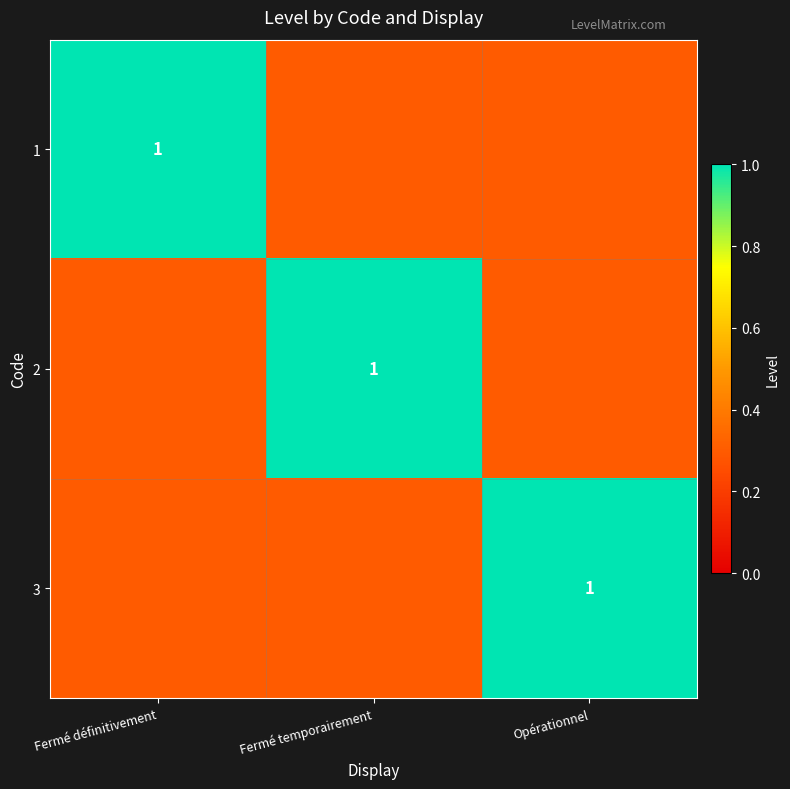

At which category is the sum across all series the highest?

Fermé définitivement